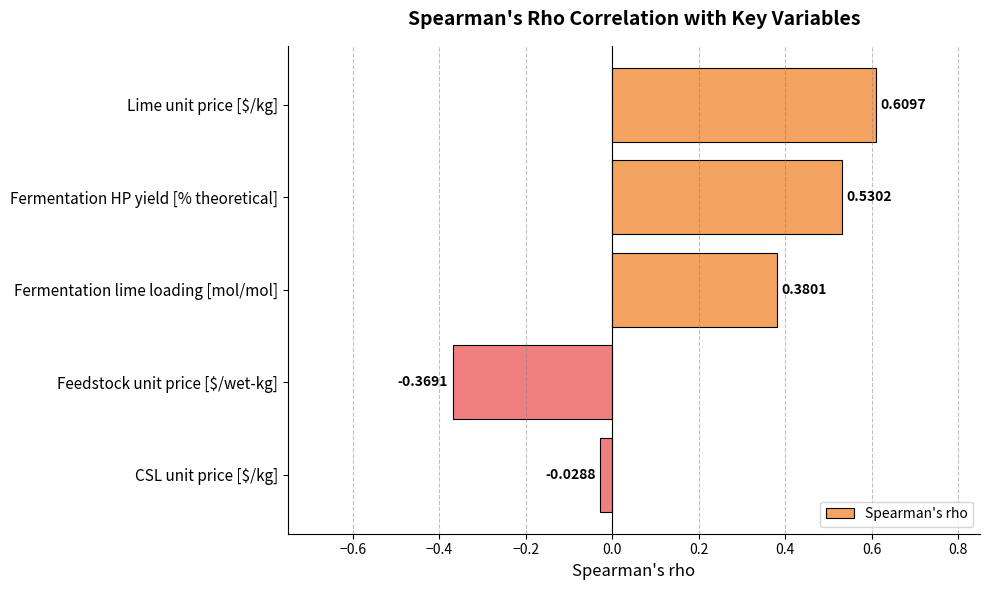

Does the chart contain stacked bars?

No